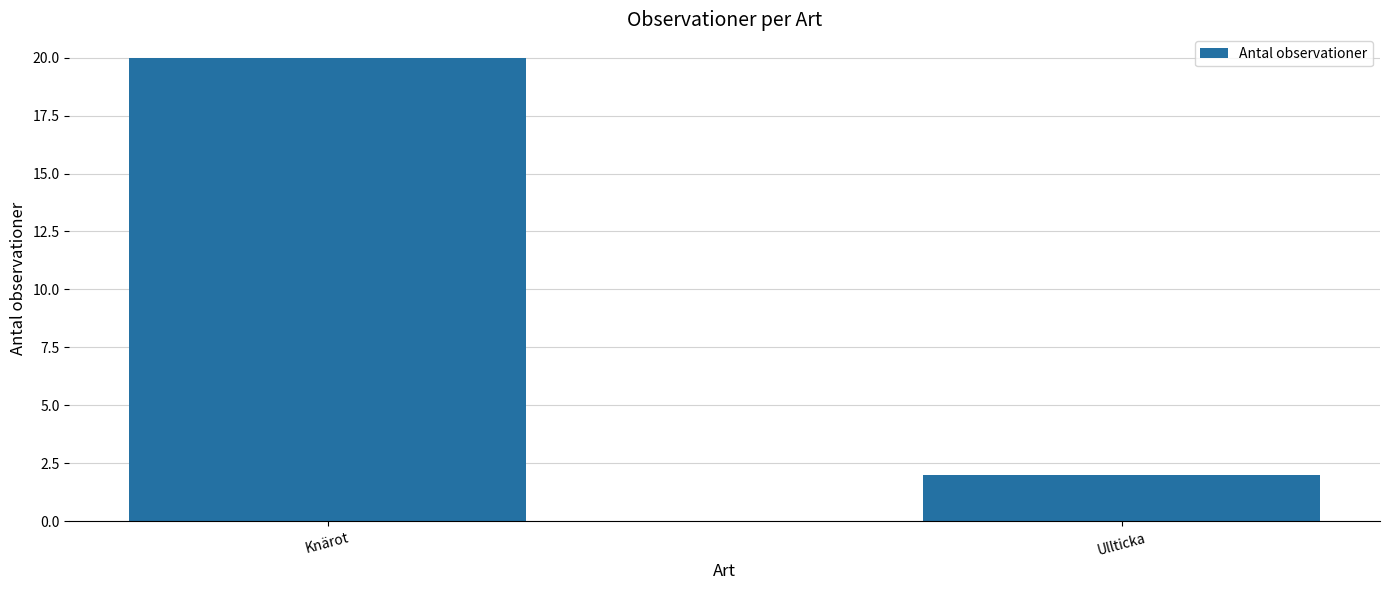

What is the difference between the maximum and minimum values?

18